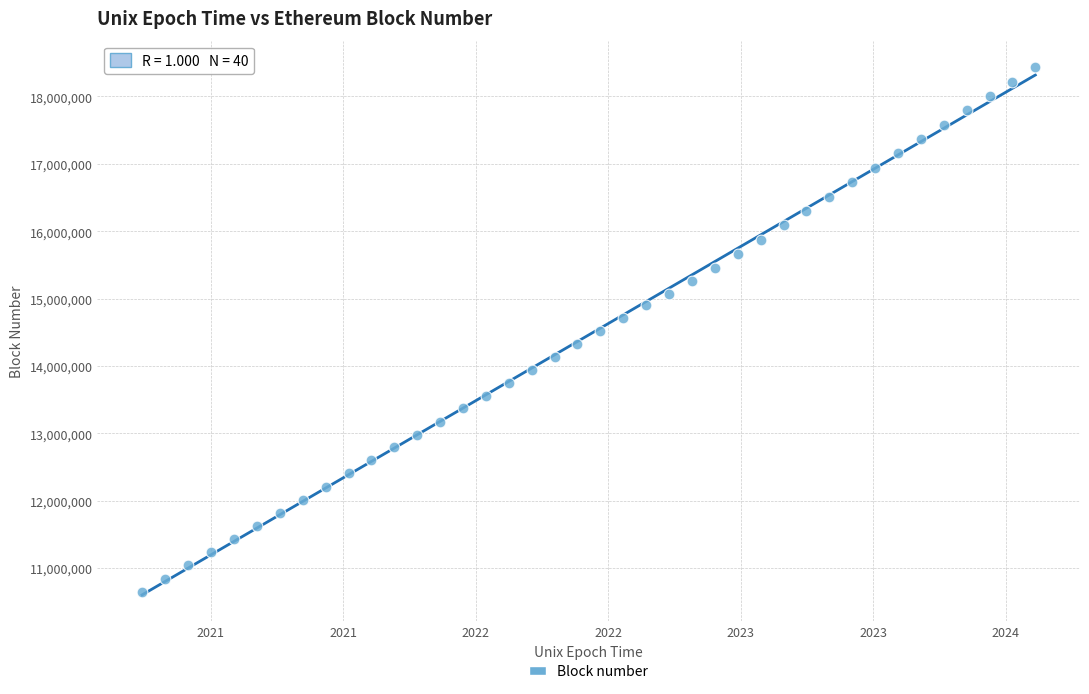

What is the range of Y values (max minus min)?

7793327